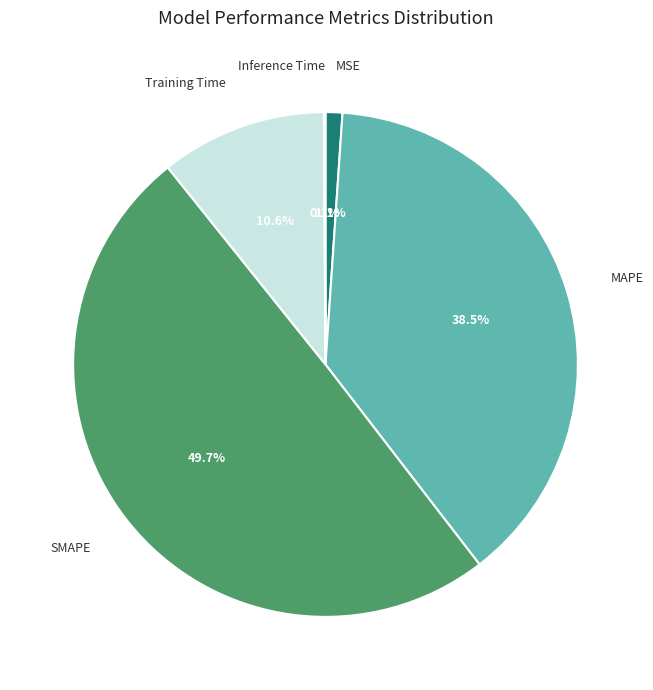

What portion of the pie excludes SMAPE?

50.3%